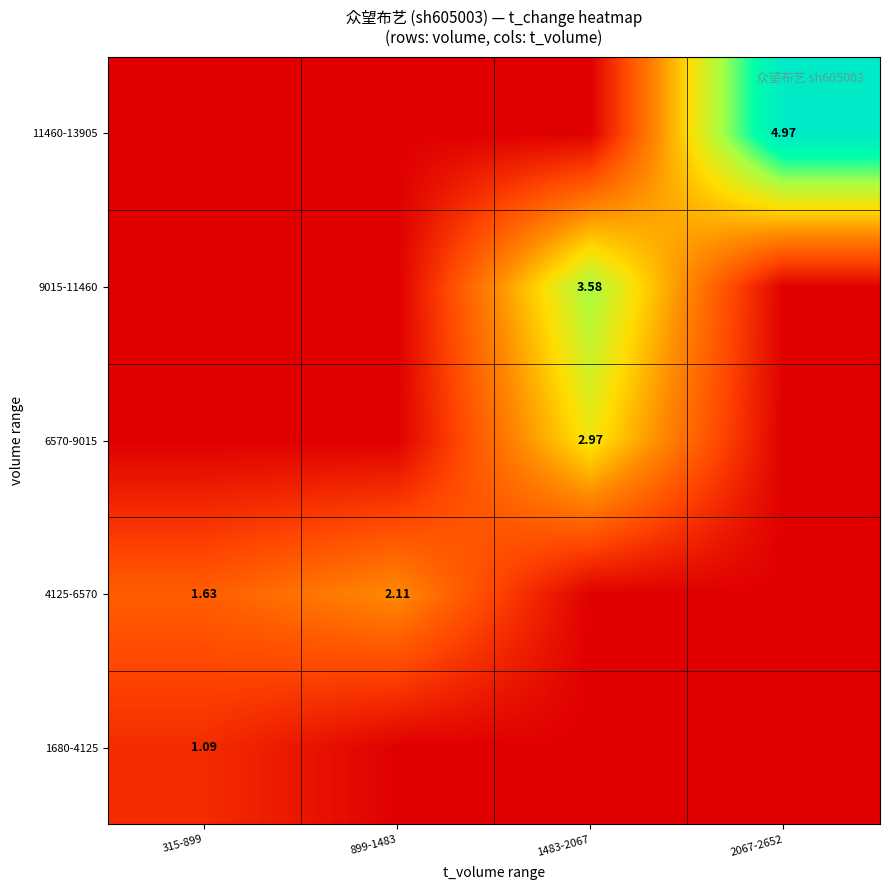

Is the value of 11460-13905 at 2067-2652 greater than the value of 1680-4125 at 315-899?

Yes